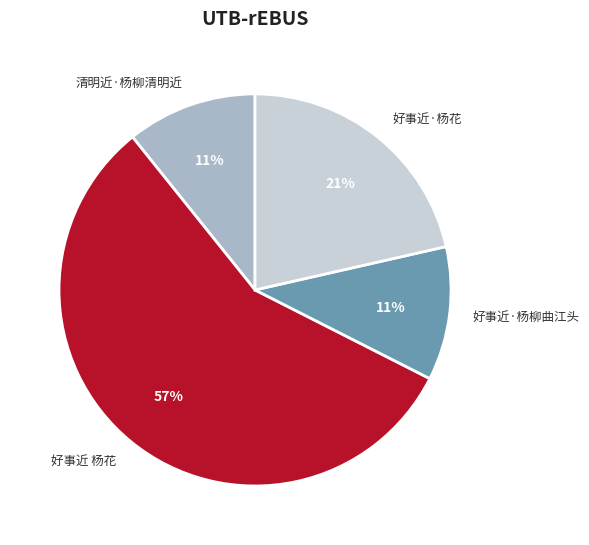

Approximately how many times larger is the value at 好事近·杨花 compared to 好事近·杨柳曲江头?

1.9